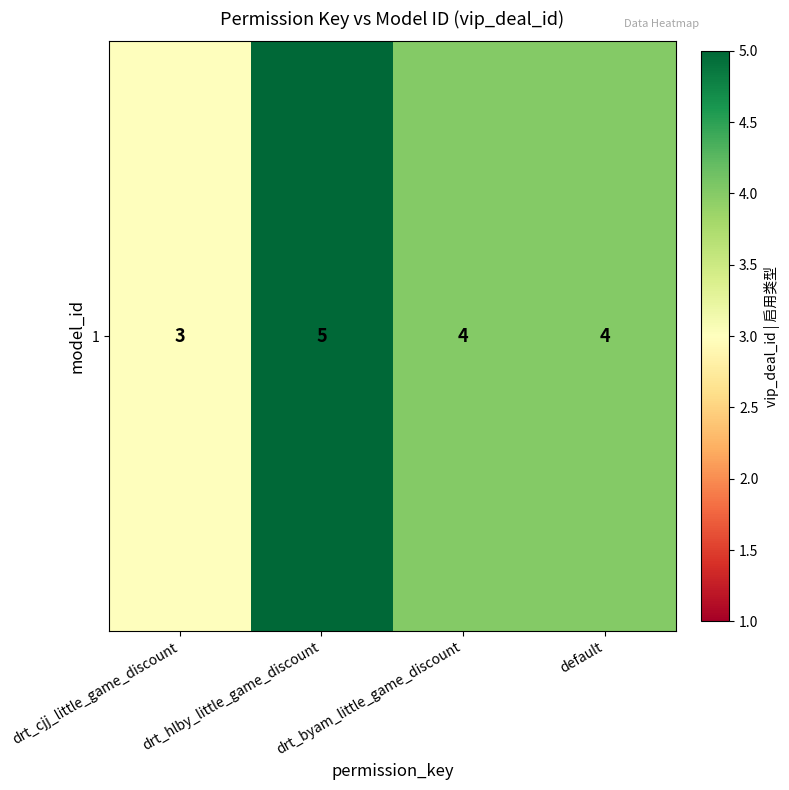

Reading left to right, transcribe all the data shown in this chart.

3	5	4	4